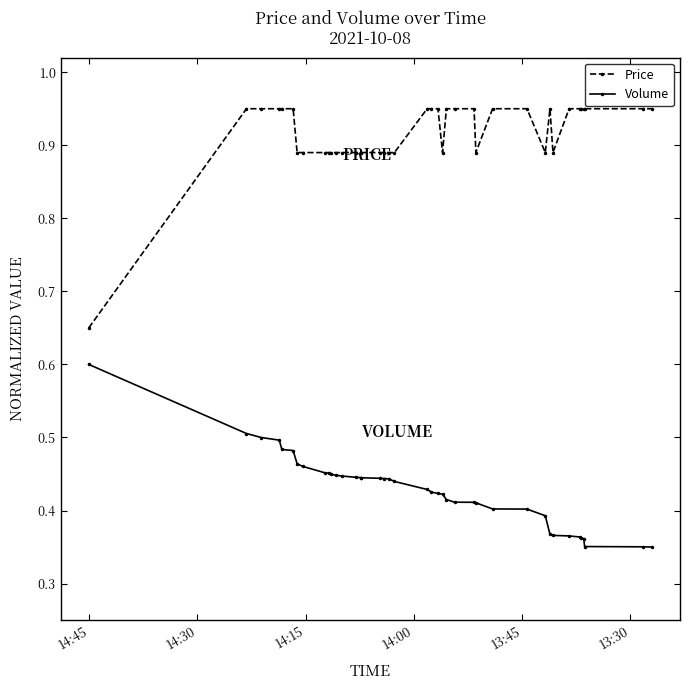

Rank the series by their maximum value, from highest to lowest.

Price, Volume